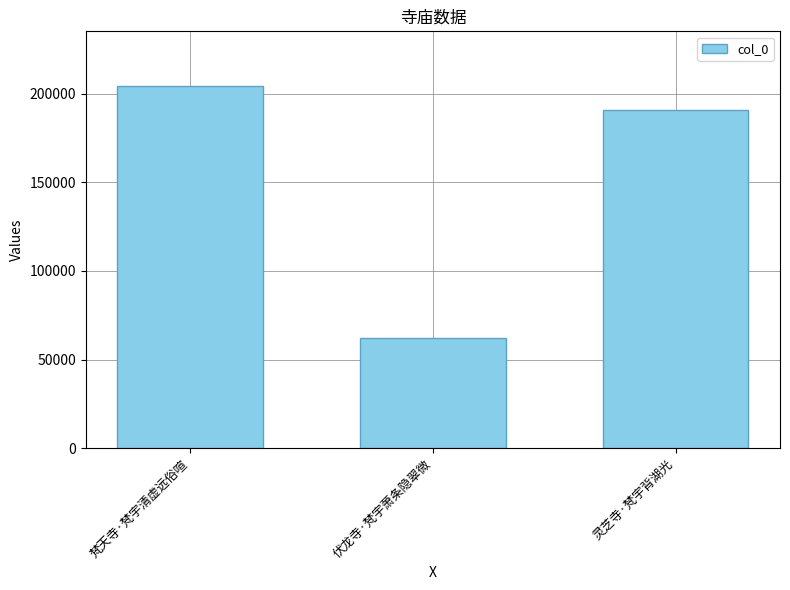

List the labels in order of value, largest first.

梵天寺·梵宇清虚远俗喧, 灵芝寺·梵宇背湖光, 伏龙寺·梵宇萧条隐翠微